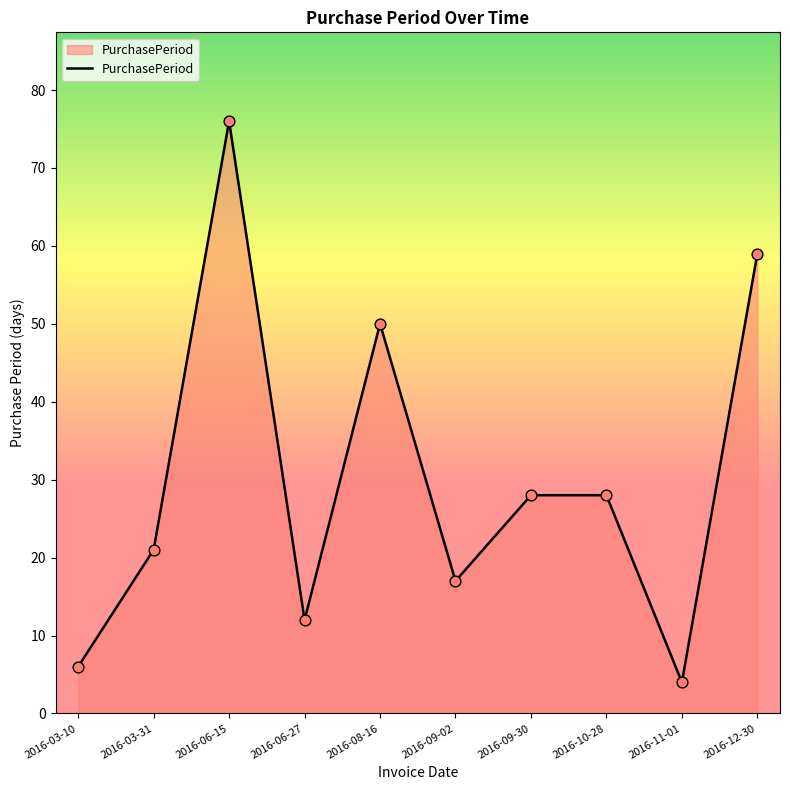

What is the change in value from 2016-09-02 to 2016-10-28?

+11